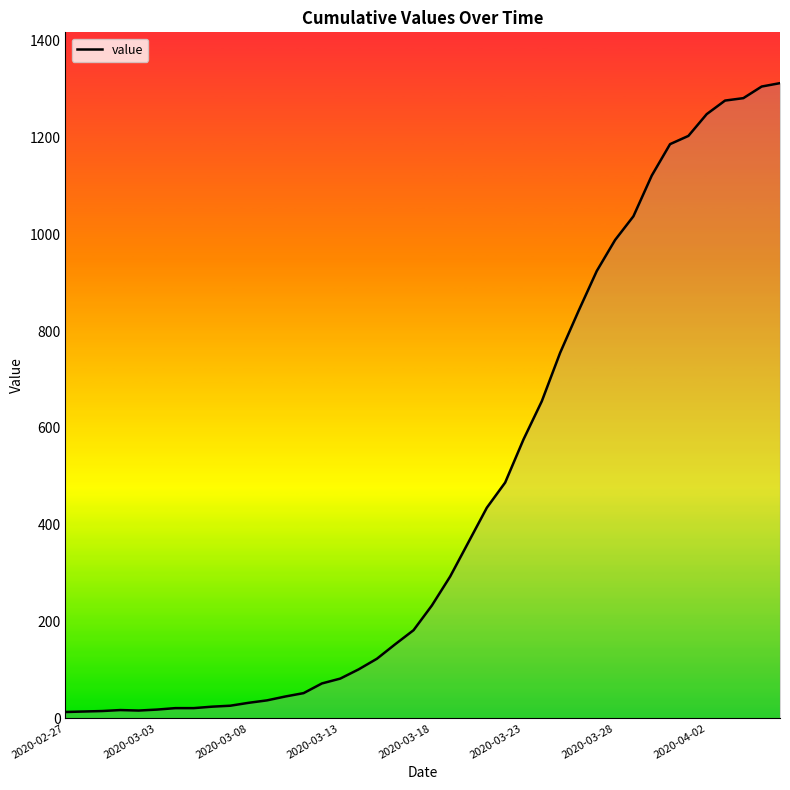

What is the greatest value displayed?

1312